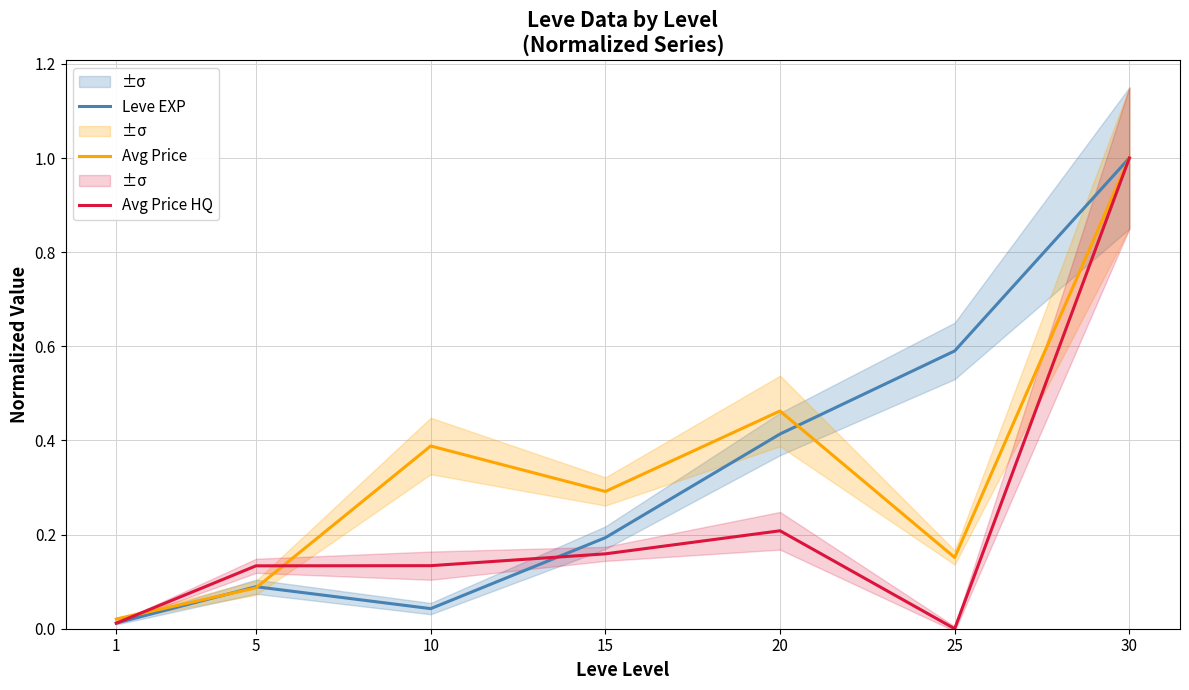

At how many categories does at least one series exceed 0?

7